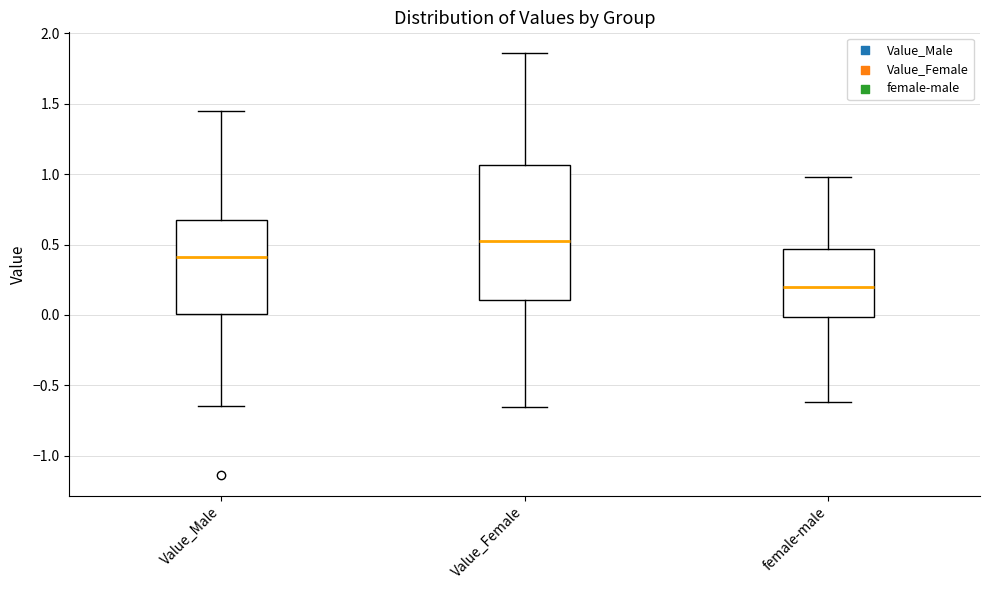

Where does the lower whisker of the box for Value_Male end on the y-axis? The values are not printed on the chart, so give them approximately, as read against the axis.

-0.65